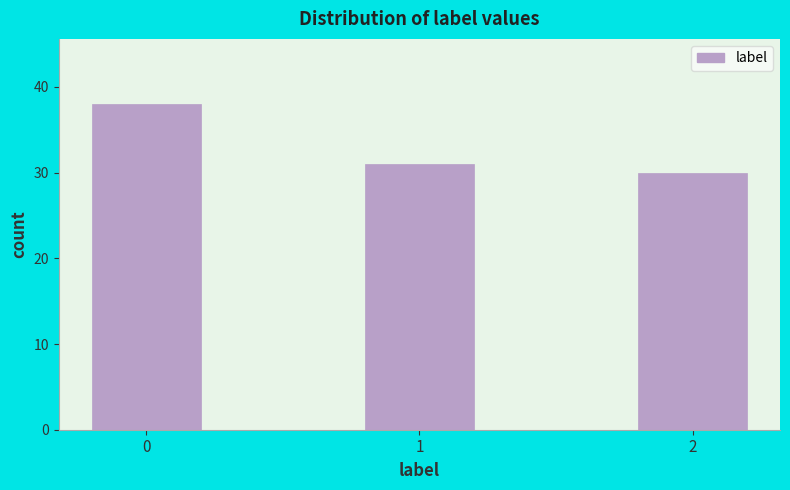

Reading left to right, transcribe all the data shown in this chart.

0=38	1=31	2=30